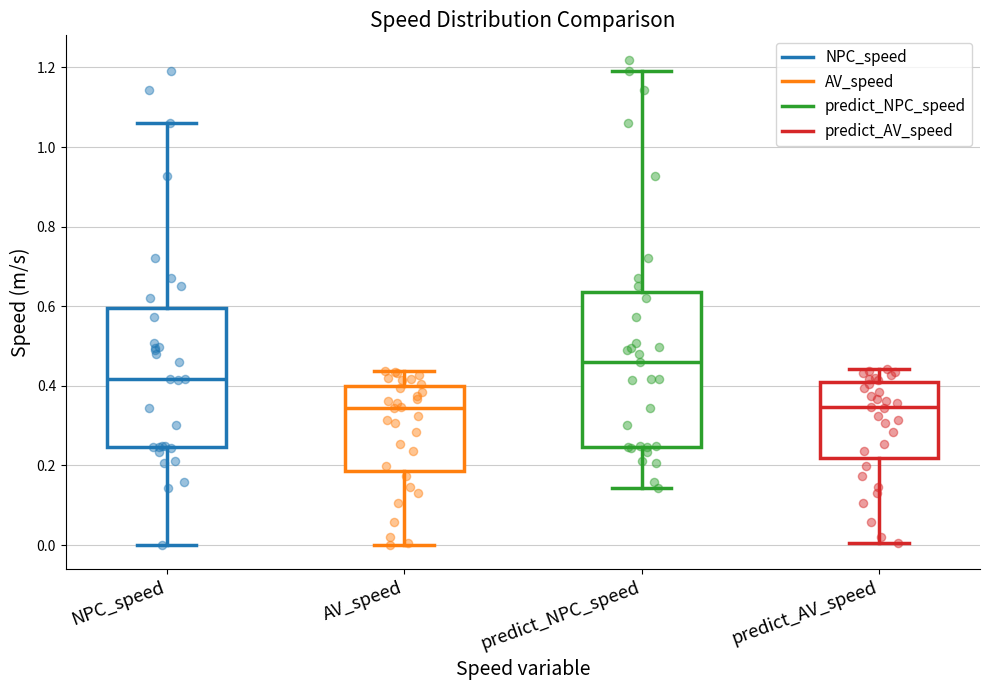

Reading left to right, transcribe this box plot: for each box, give where its median line is, the range the box spans, and where its two whiskers end, as read against the y-axis. The values are not printed on the chart, so give them approximately, as read against the axis.

NPC_speed: median 0.42, box 0.24 to 0.60, whiskers 0.00 to 1.06
AV_speed: median 0.34, box 0.18 to 0.40, whiskers 0.00 to 0.44
predict_NPC_speed: median 0.46, box 0.24 to 0.64, whiskers 0.14 to 1.20
predict_AV_speed: median 0.34, box 0.22 to 0.40, whiskers 0.00 to 0.44